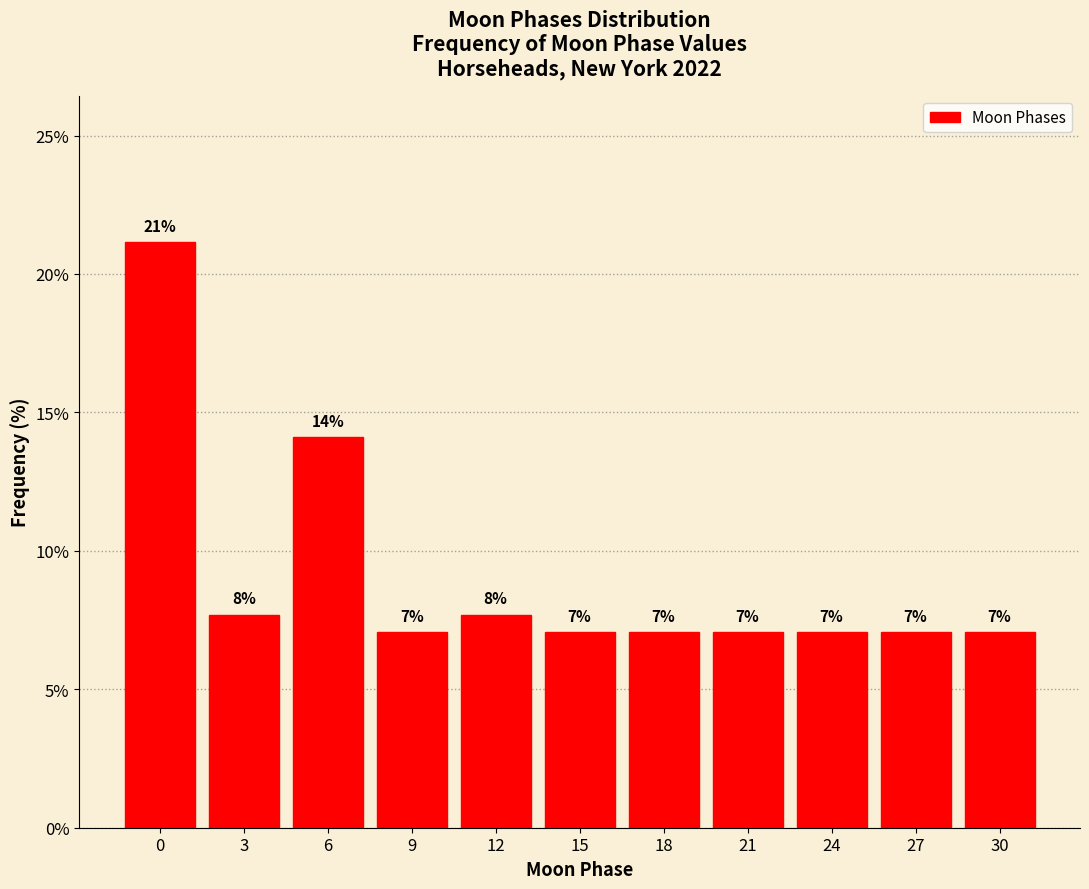

Does the chart contain any negative values?

No